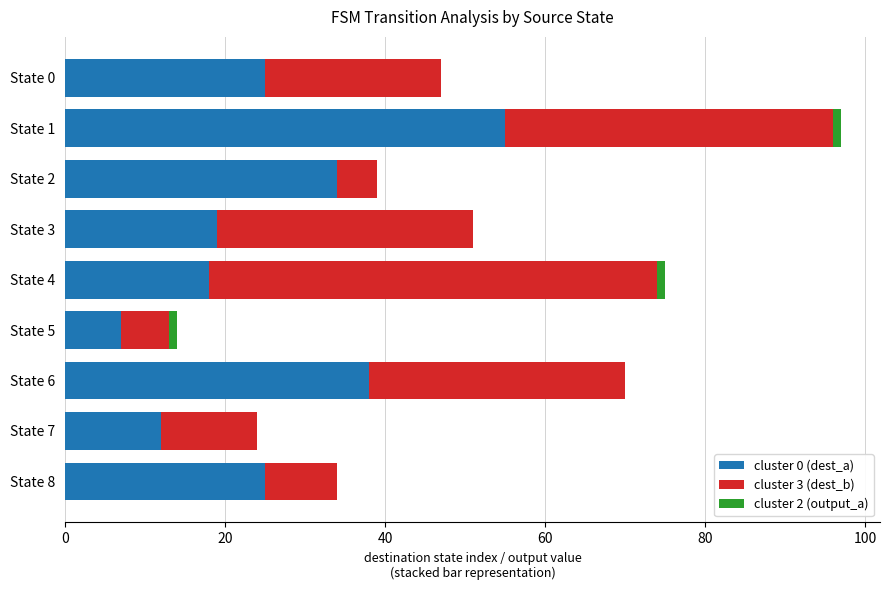

At which category is the sum across all series the highest?

State 1